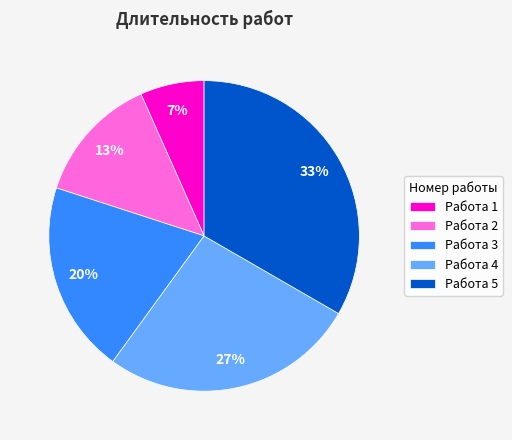

To the nearest percent, what portion does Работа 4 represent?

27%